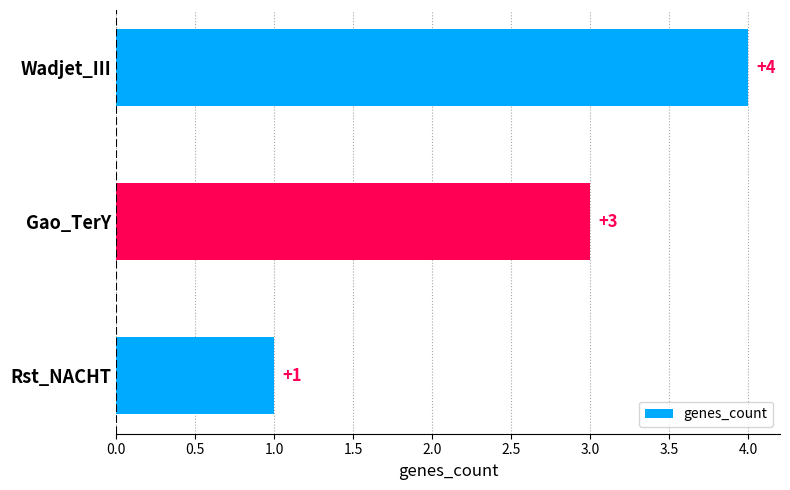

How many data points are less than 3?

1